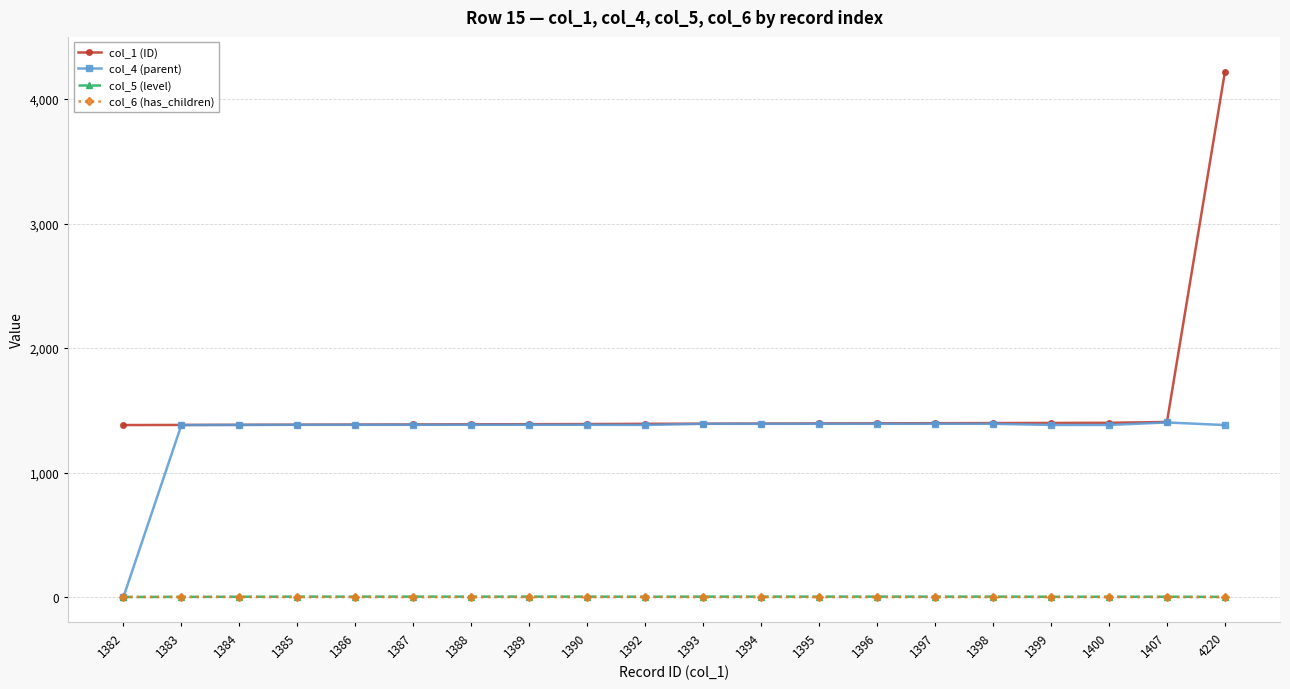

At which category is the sum across all series the highest?

4220